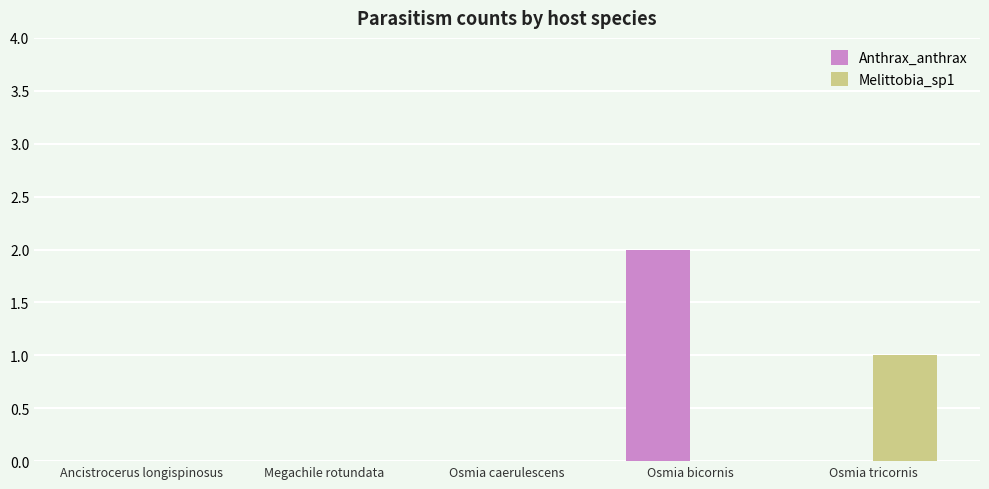

At which category is the sum across all series the highest?

Osmia bicornis